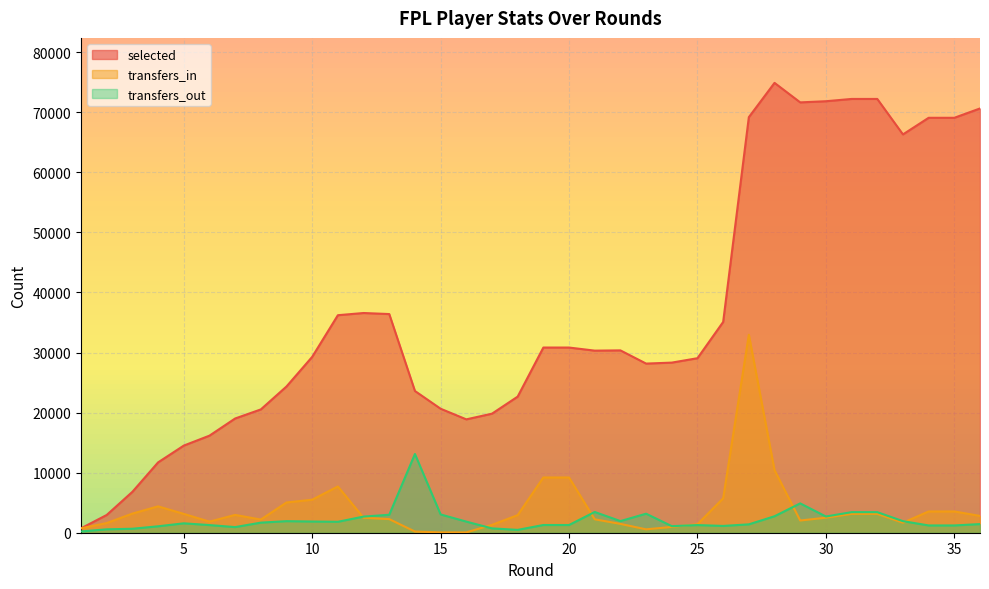

What is the value of the transfers_out point at the 30th from the left?

2701